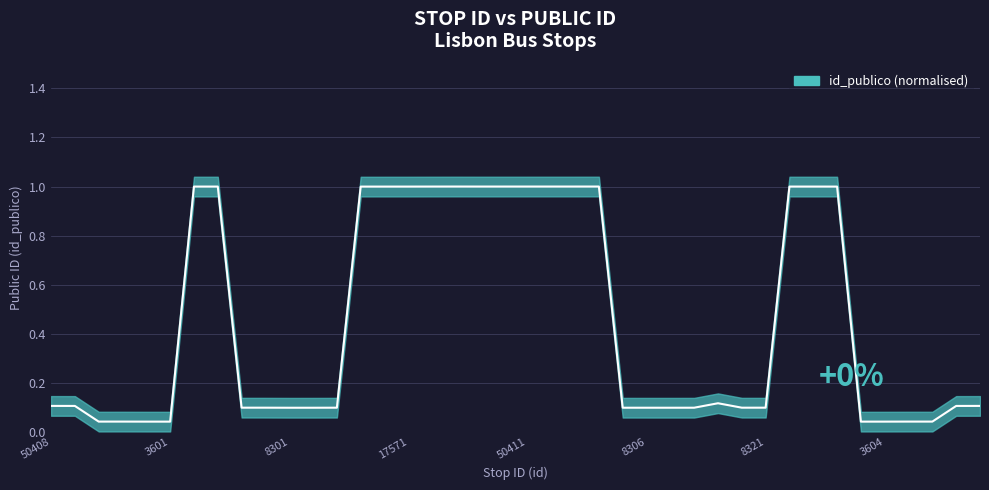

How many interior local valleys (lower than both neighbors) does the data have?

8